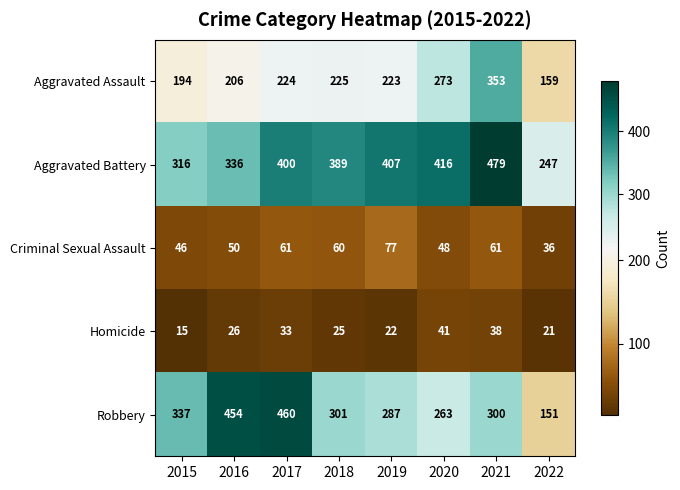

Which series has the largest total across all categories?

Aggravated Battery